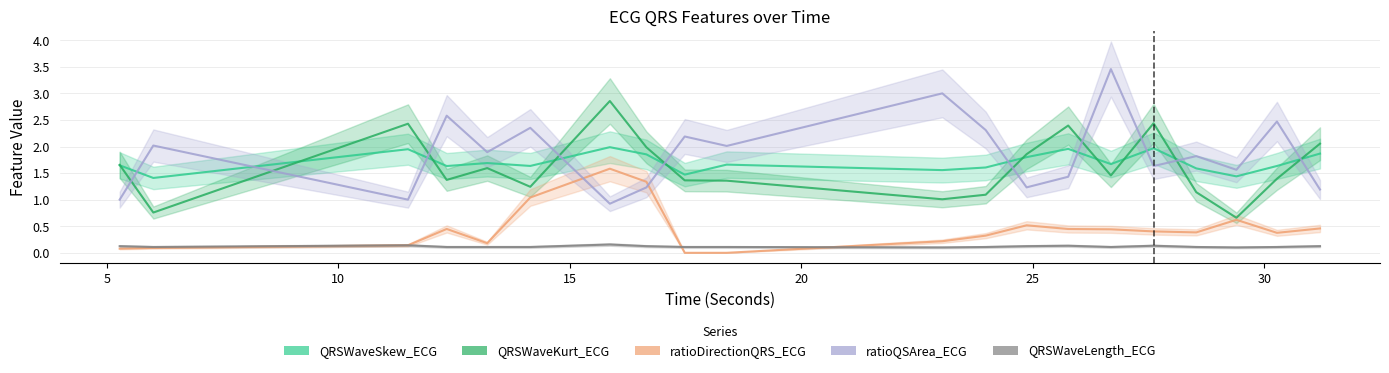

How many values in the ratioQSArea_ECG series exceed 1?

17